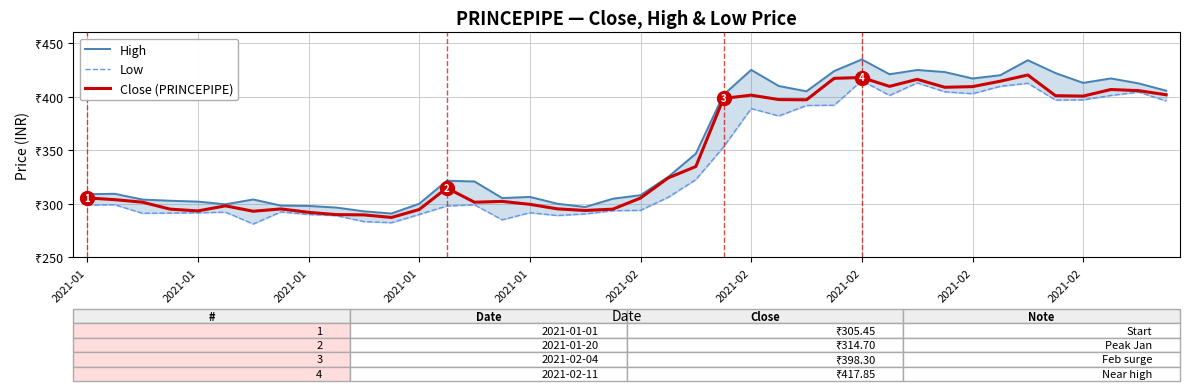

True or false: High has more than 1 interior local peaks.

True